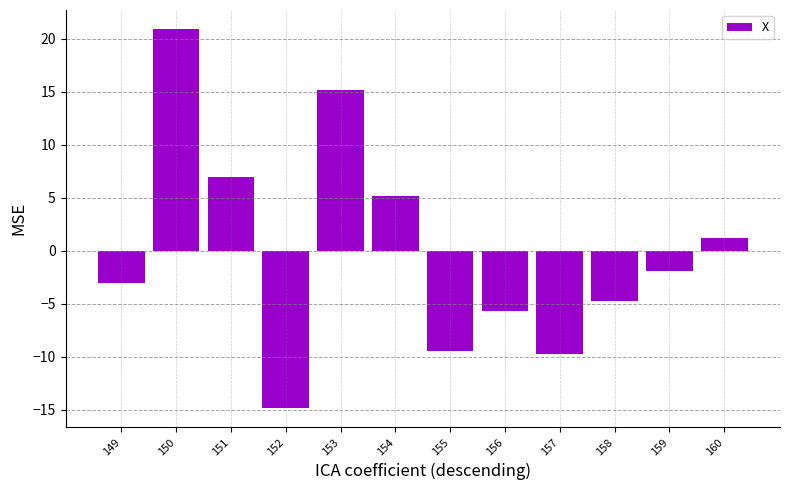

What is the minimum value shown in the chart?

-14.9